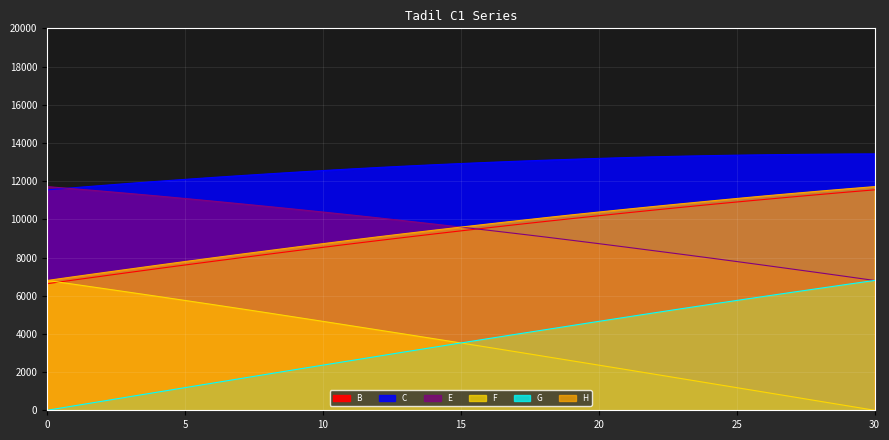

Is the value of E at 20 greater than the value of F at 10?

Yes